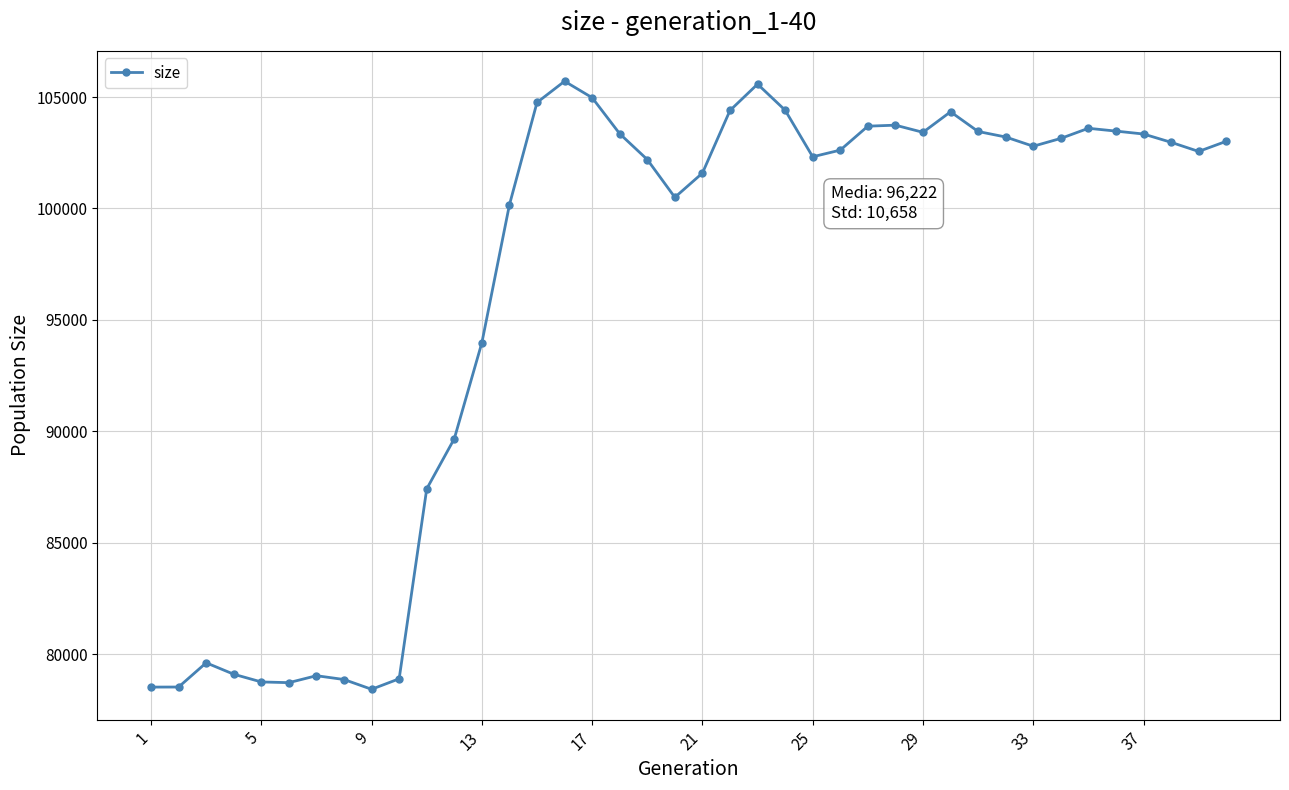

What is the sum of all values?

3848875